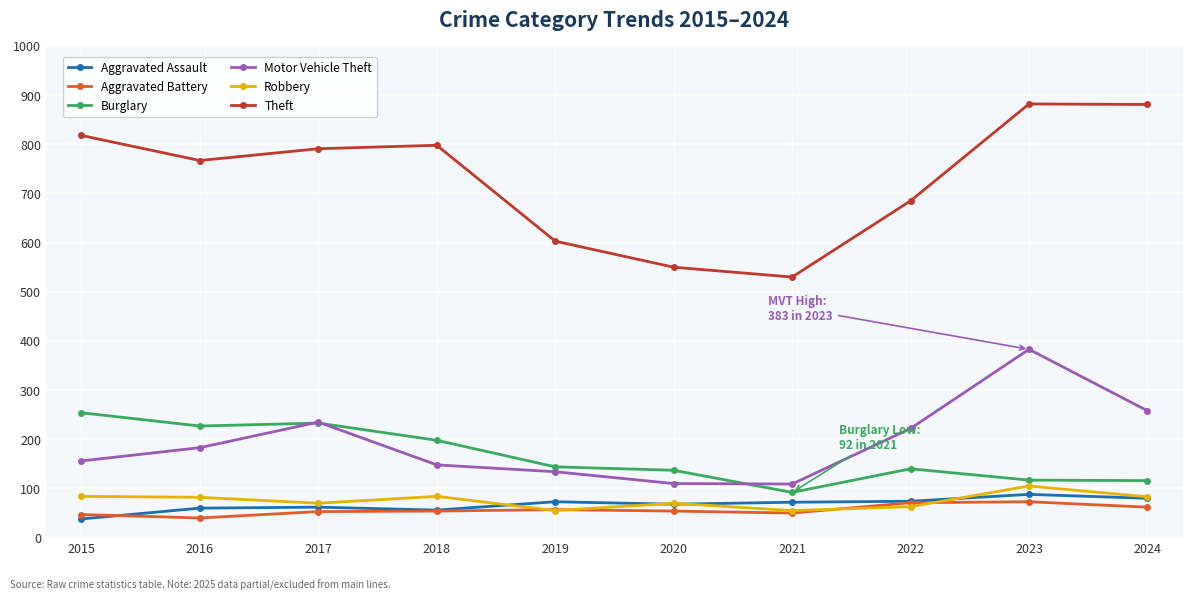

What is the value of the Burglary point at the 8th from the left?

140